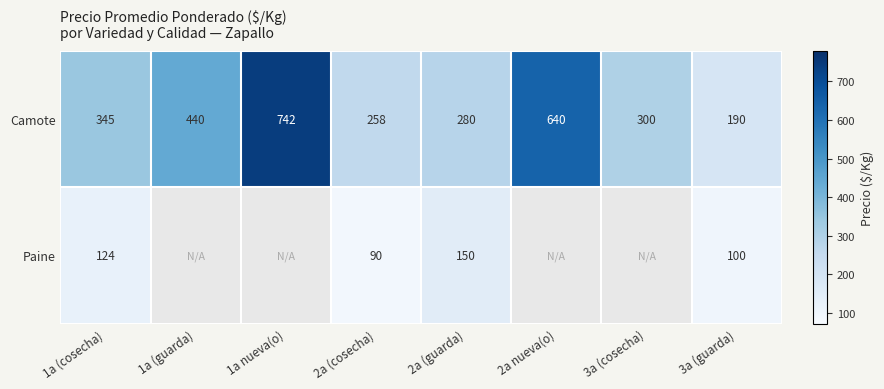

How many values in the Camote series are below 345?

4